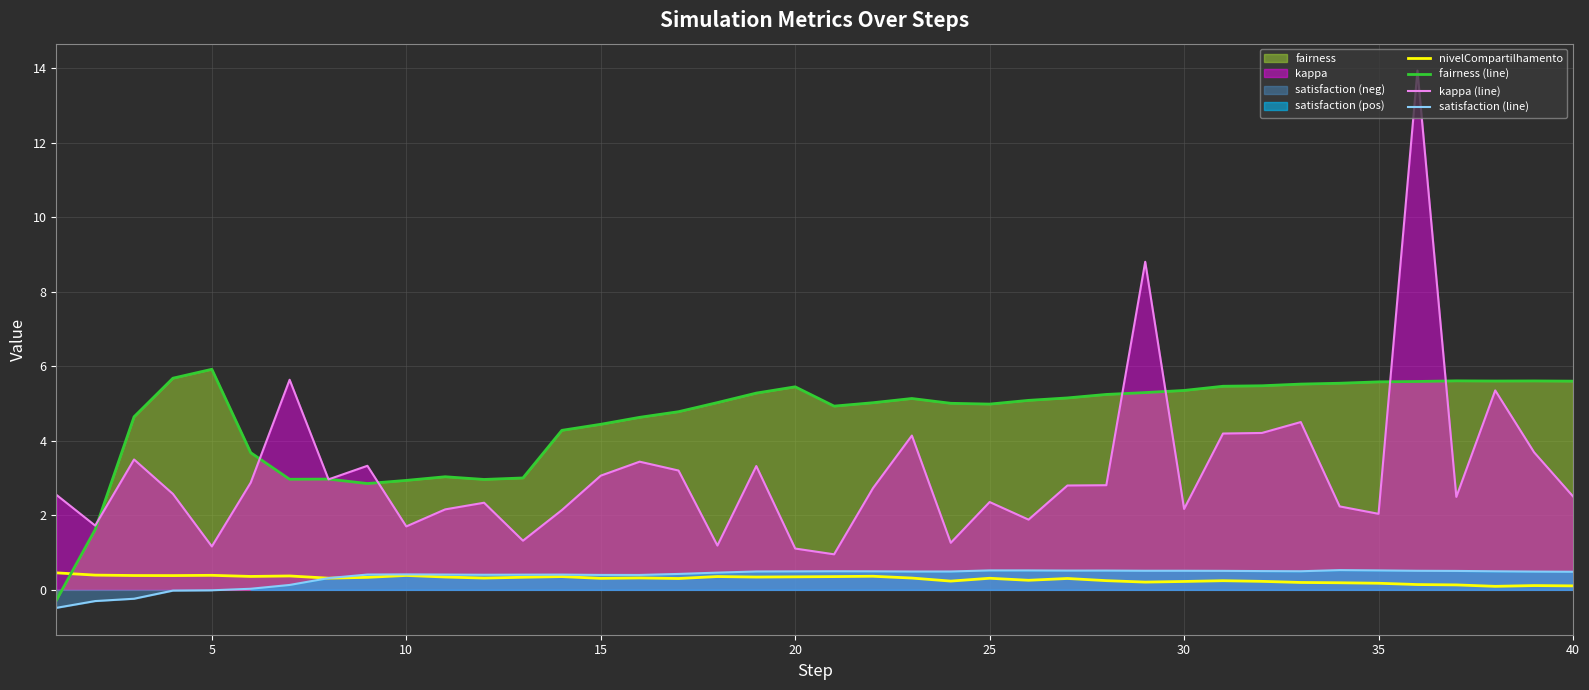

What is the highest value of the kappa (line) series?

13.9